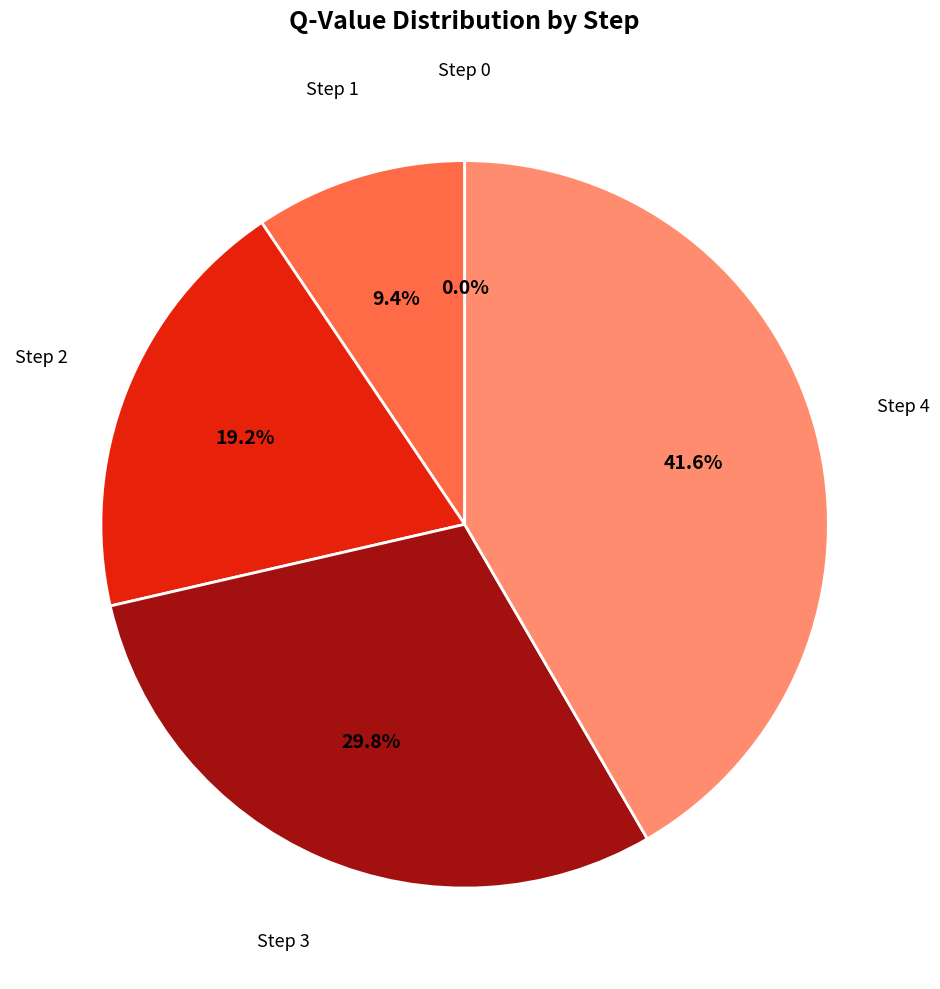

To the nearest percent, what portion does Step 1 represent?

9%